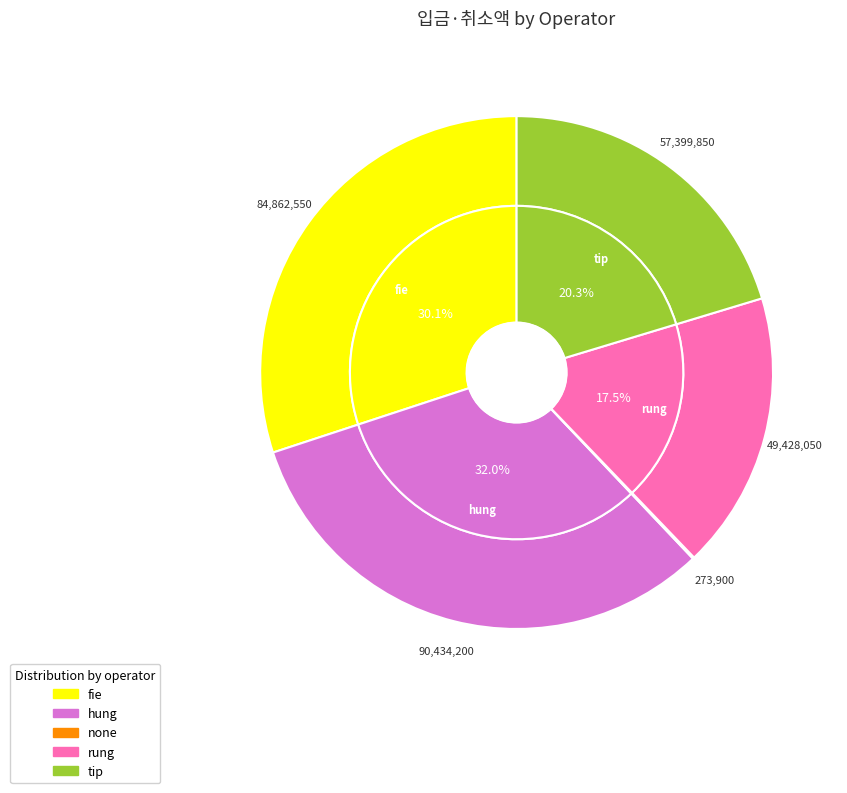

How many slices are in this pie chart?

5